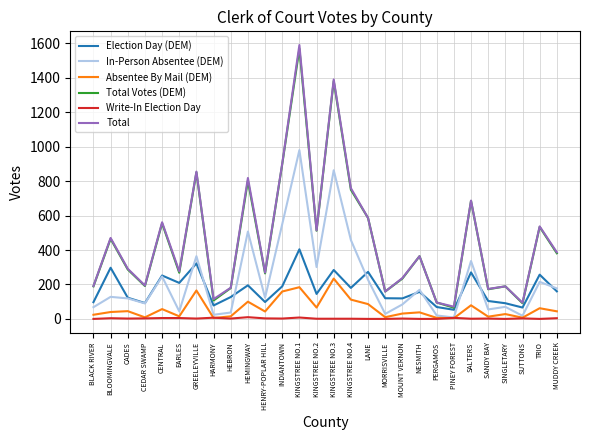

The value of In-Person Absentee (DEM) at SALTERS is 68. True or false?

False